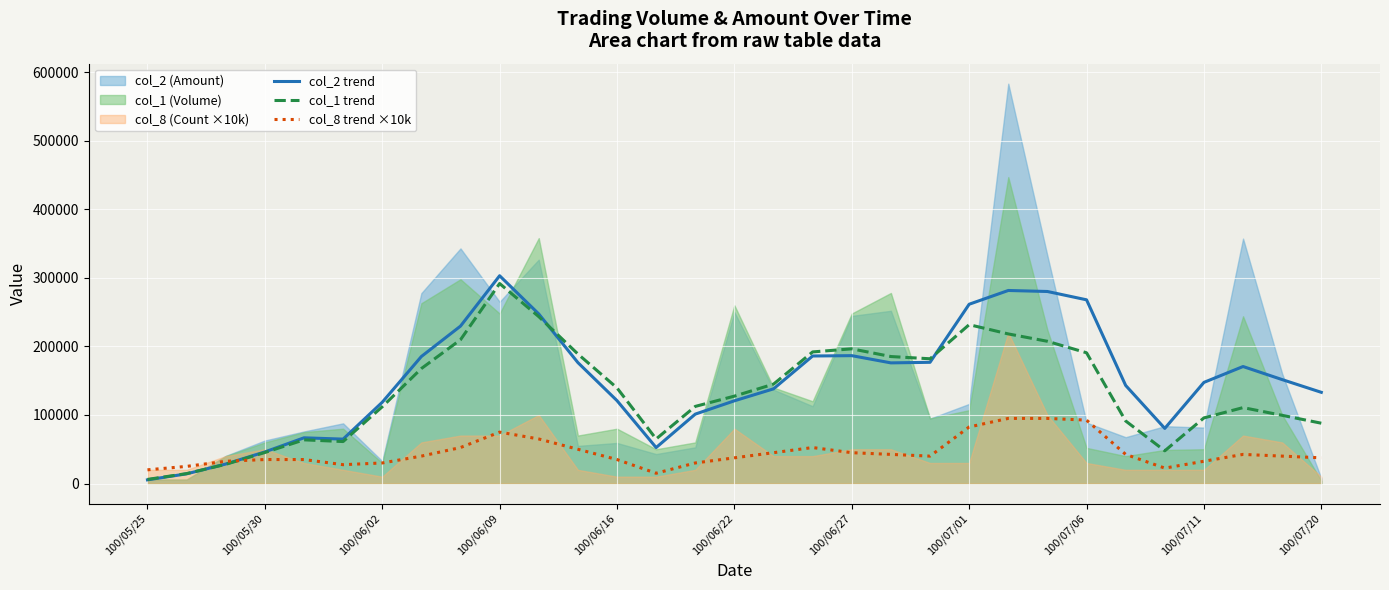

The col_8 trend ×10k series shows 32500.0 at 100/07/11. True or false?

True